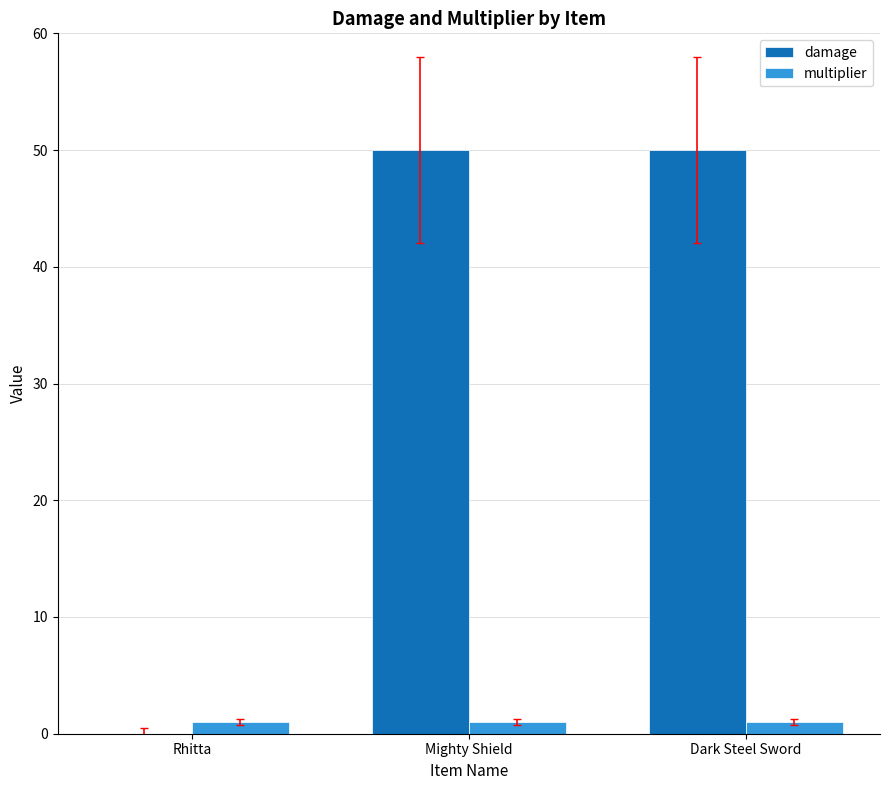

Are the bars grouped side by side (vs. stacked)?

Yes